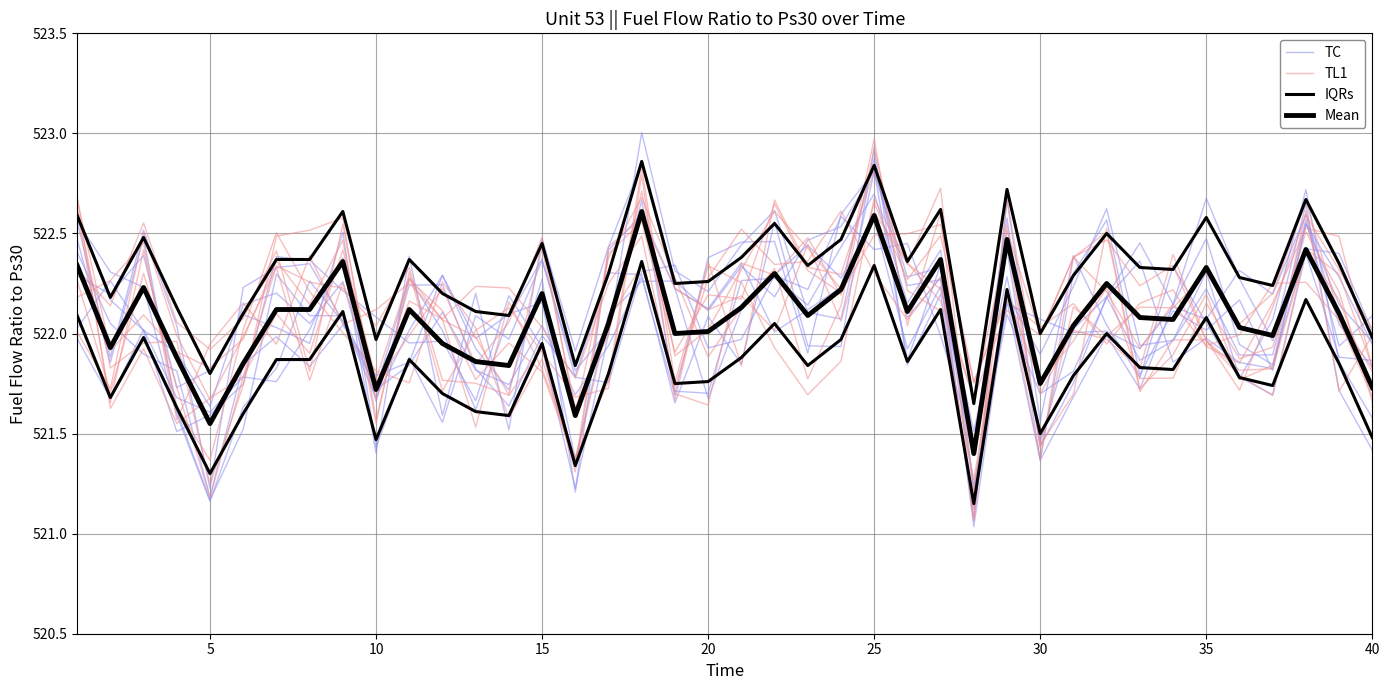

How many values in the IQRs series exceed 522?

34